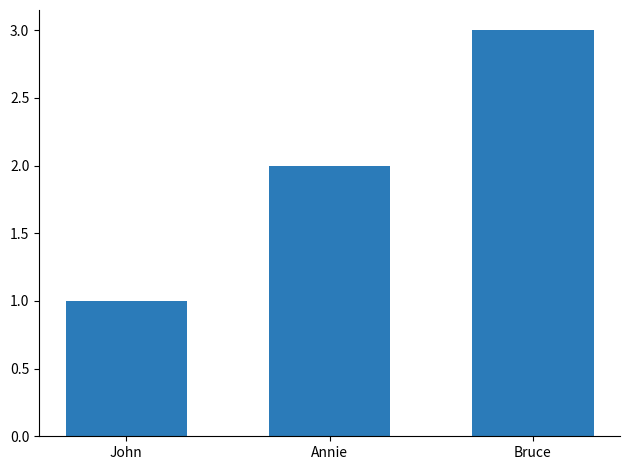

What is the value of the 2nd bar from the left?

2